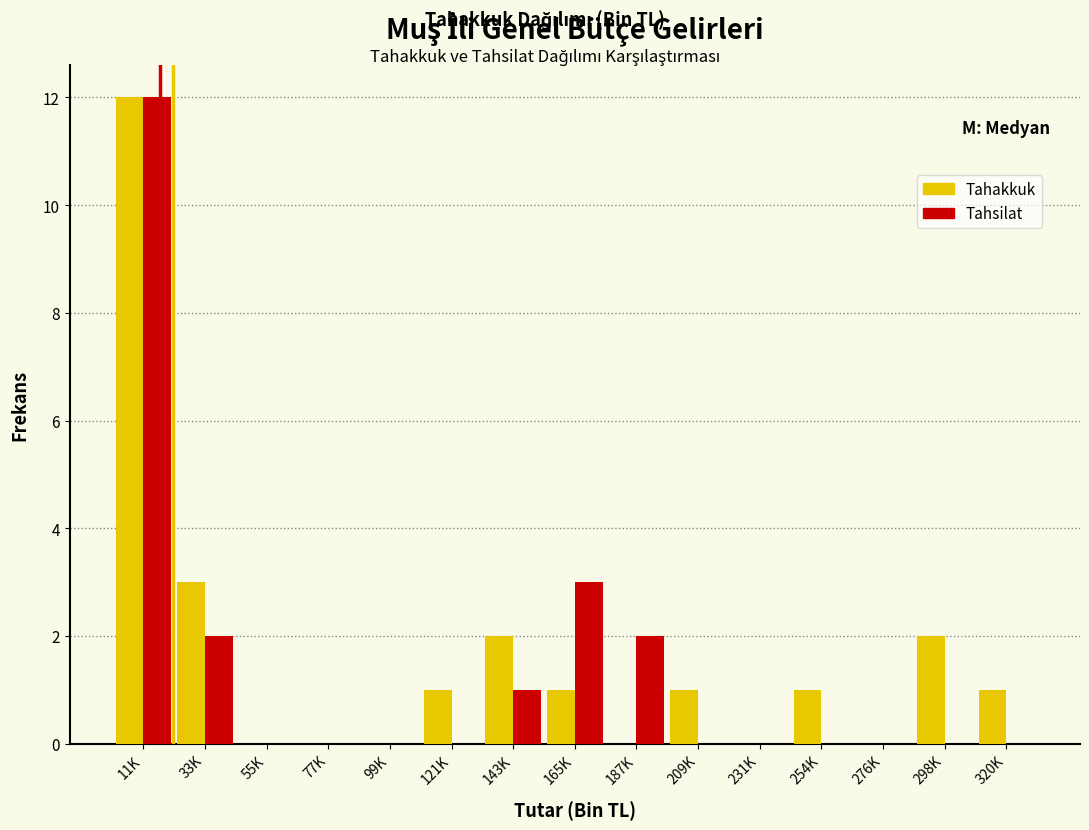

Reading left to right, what are all the values shown in this chart?

Tahakkuk: 11K=12	33K=3	55K=0	77K=0	99K=0	121K=1	143K=2	165K=1	187K=0	209K=1	231K=0	254K=1	276K=0	298K=2	320K=1
Tahsilat: 11K=12	33K=2	55K=0	77K=0	99K=0	121K=0	143K=1	165K=3	187K=2	209K=0	231K=0	254K=0	276K=0	298K=0	320K=0